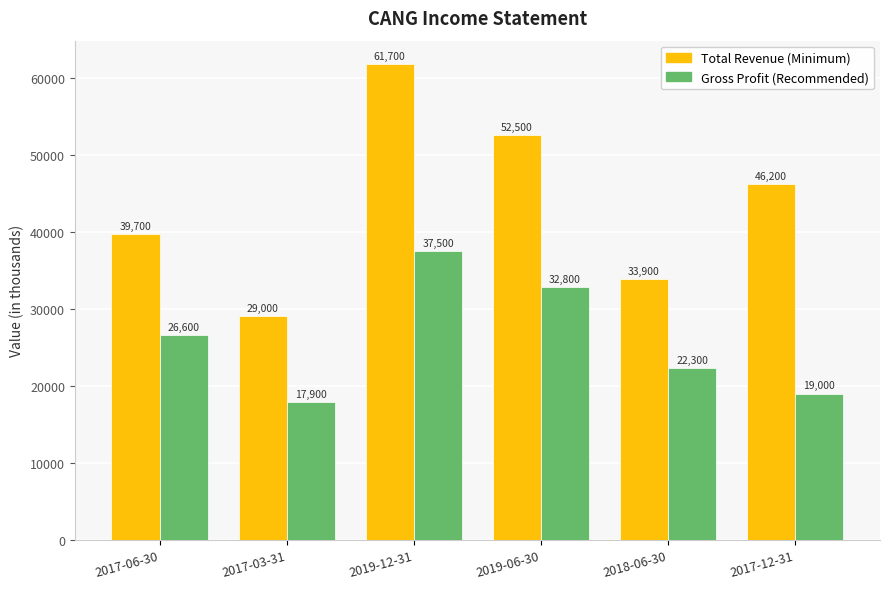

What is the minimum value shown in the chart?

17900